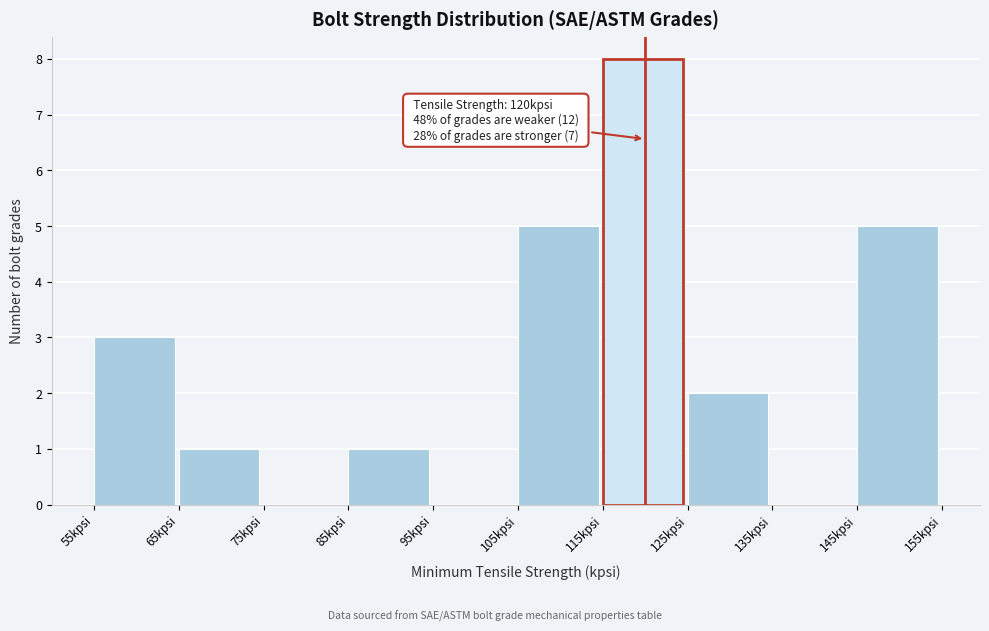

Which range on the x-axis has the tallest bar?

115 to 125